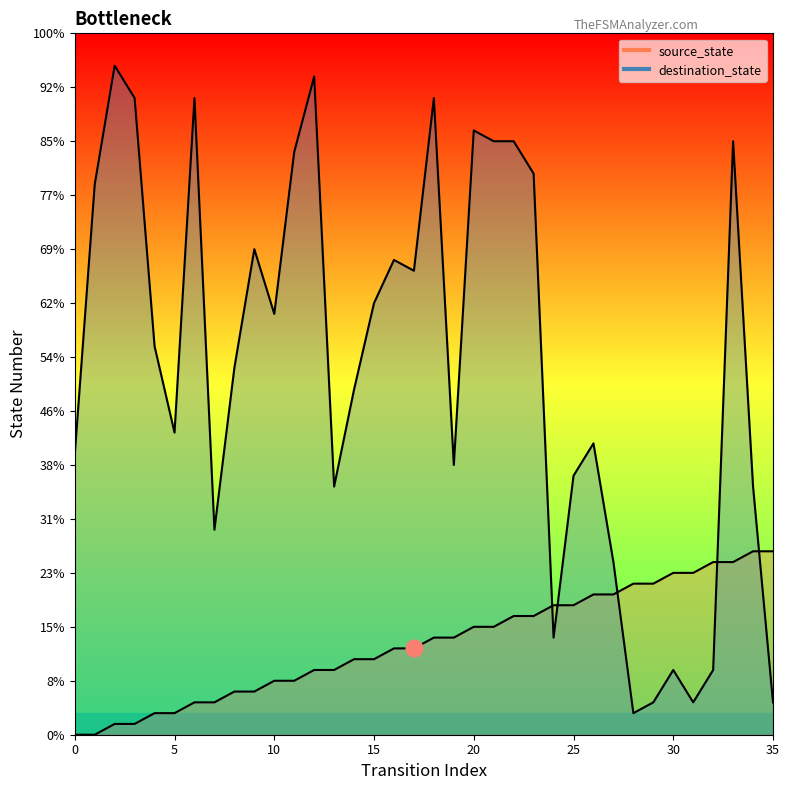

List the series in order of their overall mean, highest first.

destination_state, source_state